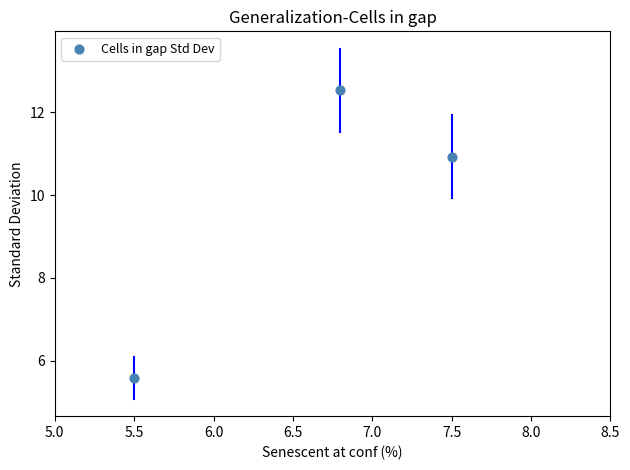

What is the average Y value?

9.7